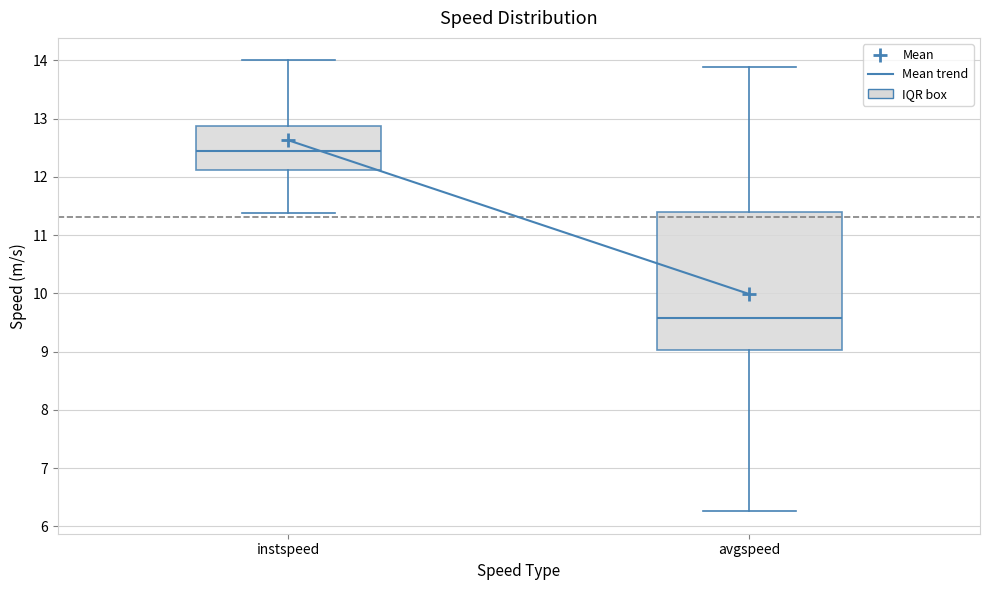

Which box has the lowest median line?

avgspeed